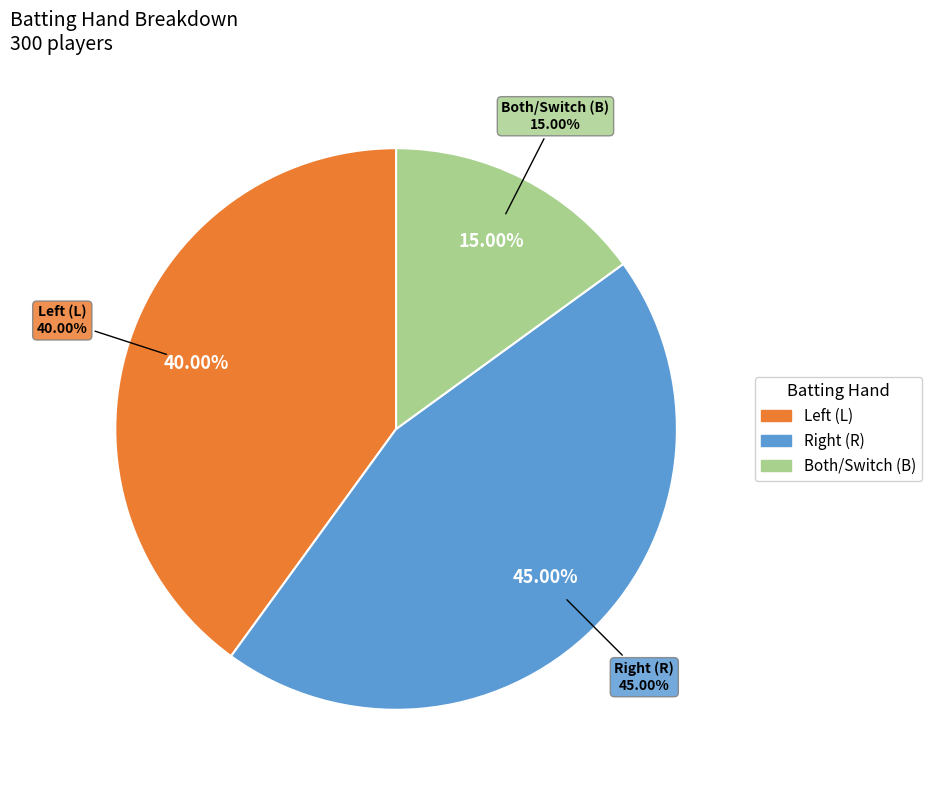

Is there any slice that represents more than half of the pie?

No